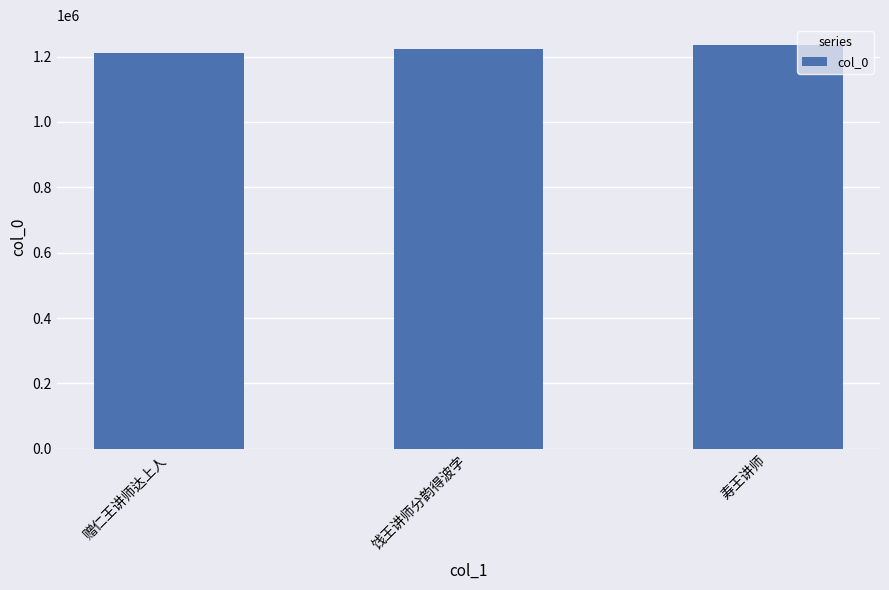

The chart shows a value of 2154753 at 饯王讲师分韵得波字. True or false?

False